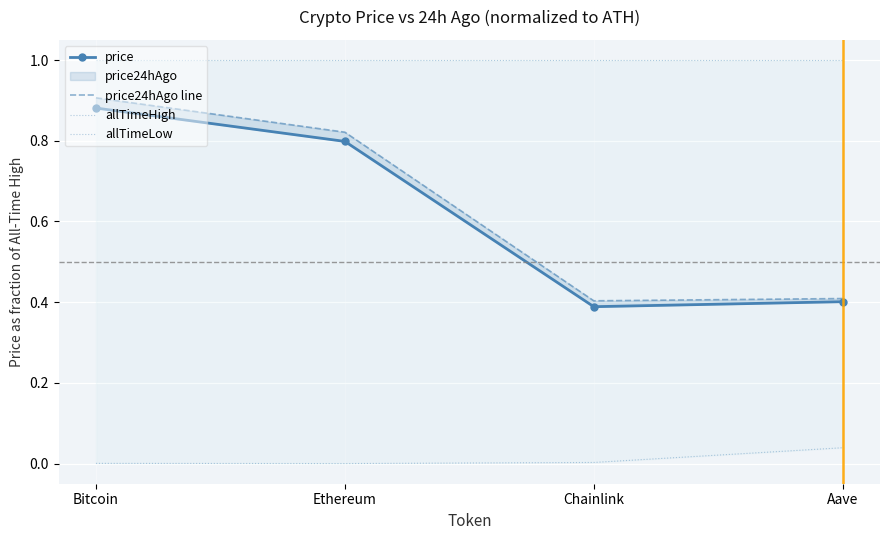

At which category does the chart reach its peak across all series?

Bitcoin